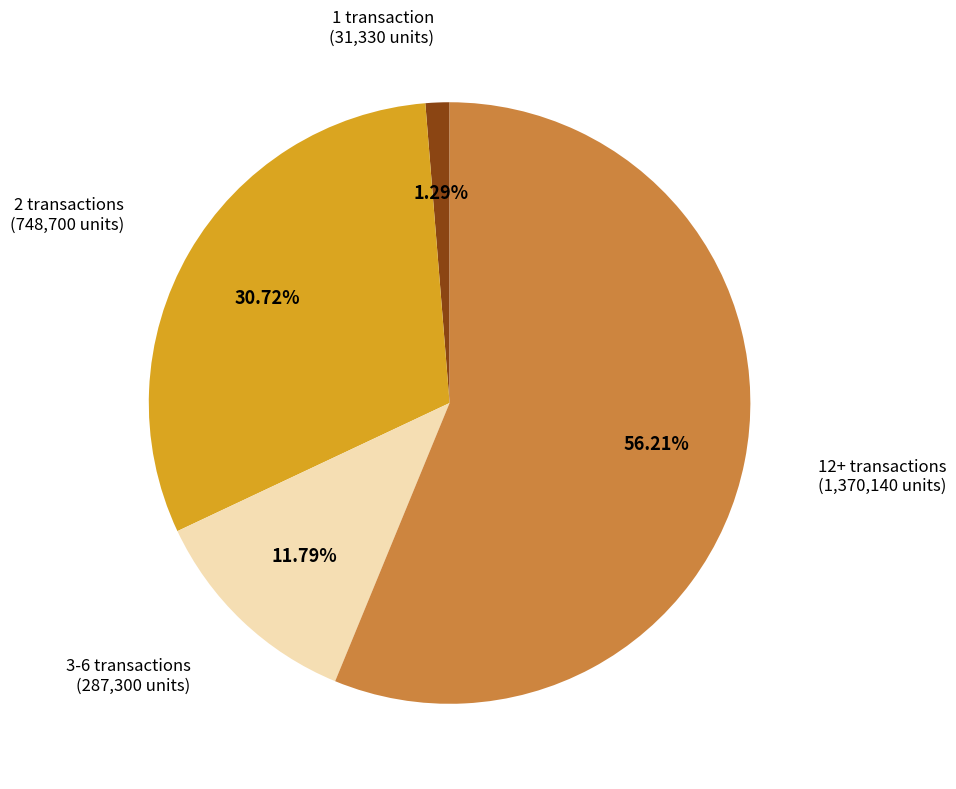

Does any single category account for the majority?

Yes